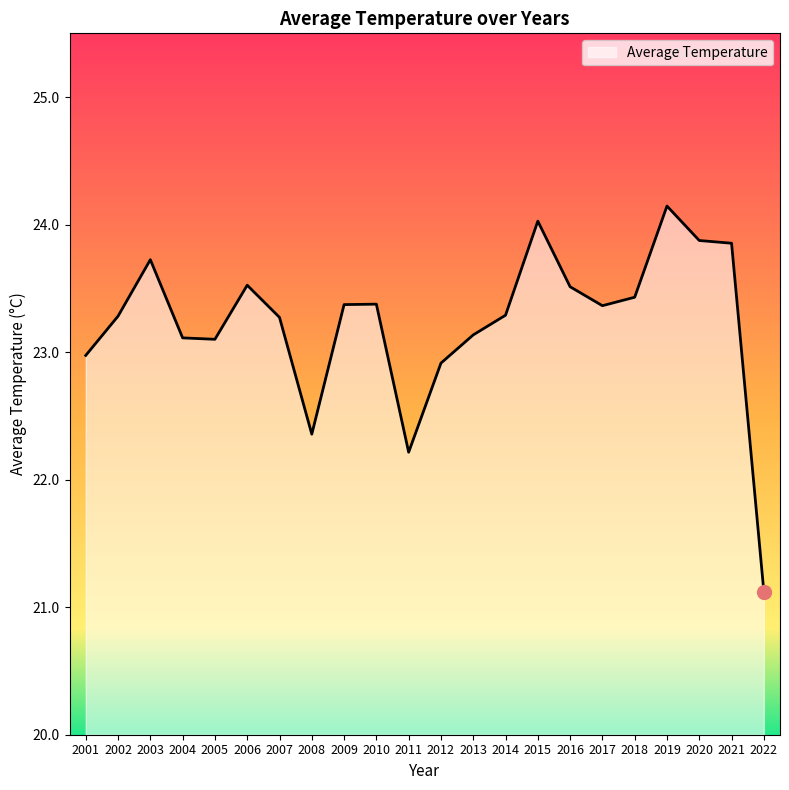

What is the approximate value at 2015?

24.0